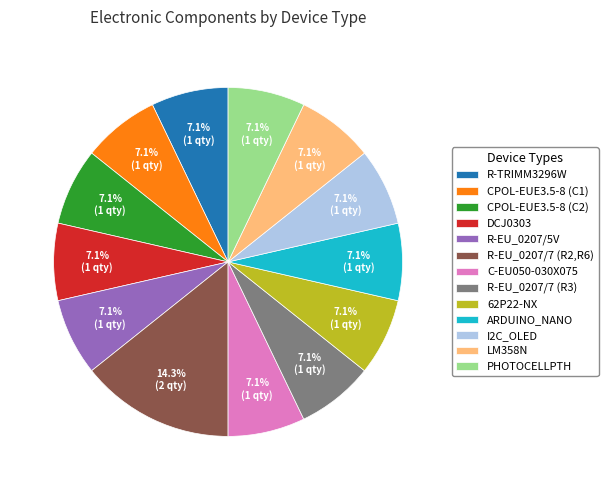

Approximately how many times larger is the value at ARDUINO_NANO compared to R-EU_0207/7 (R2,R6)?

0.5